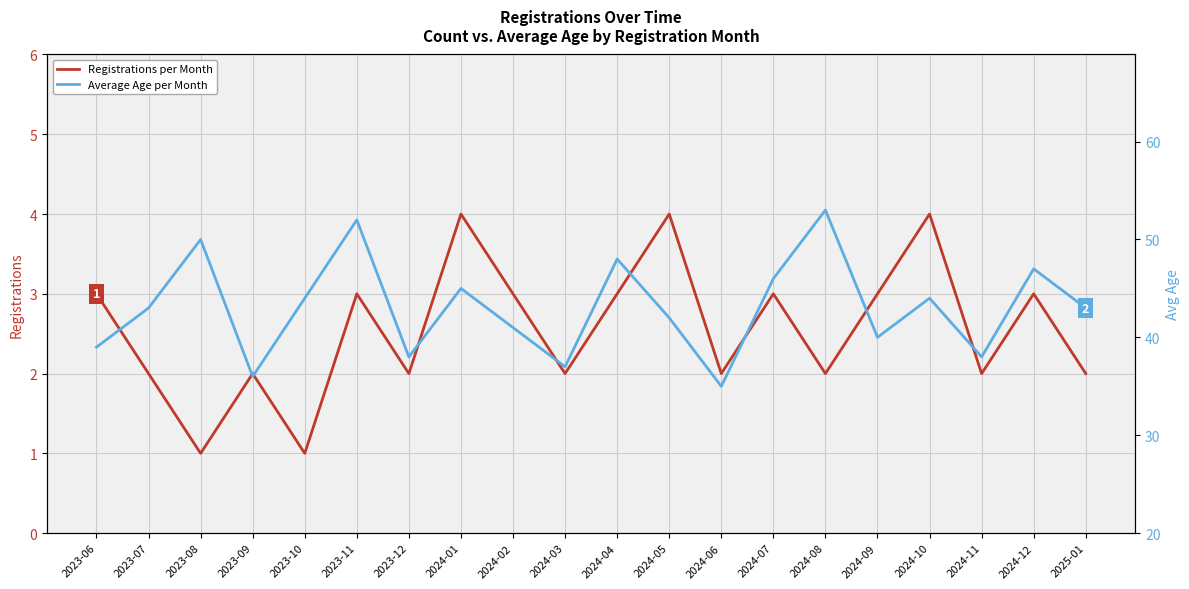

The Average Age per Month series shows 52 at 2023-11. True or false?

True